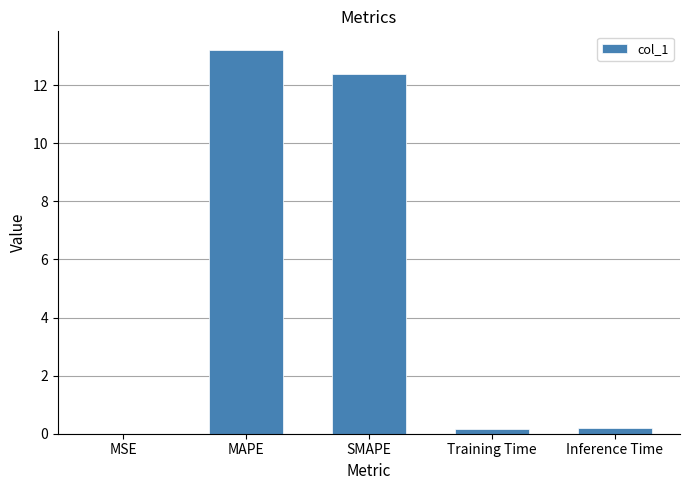

What is the sum of all values?

25.9